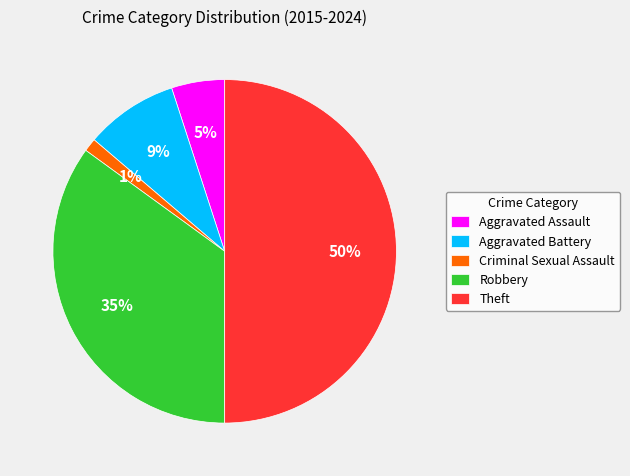

Rank the categories by value from lowest to highest.

Criminal Sexual Assault, Aggravated Assault, Aggravated Battery, Robbery, Theft